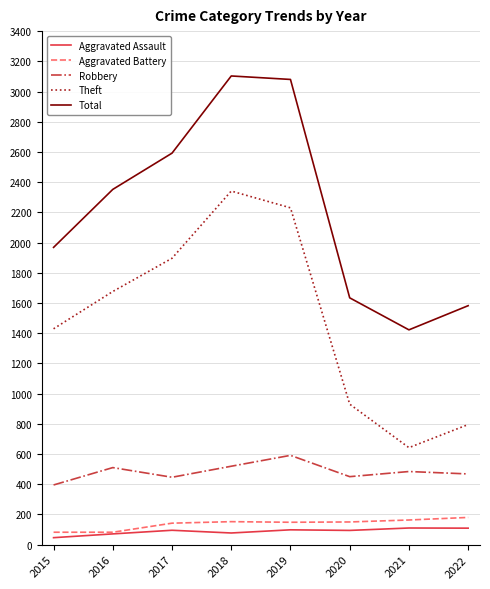

What is the difference between the highest and lowest values at 2016?

2281